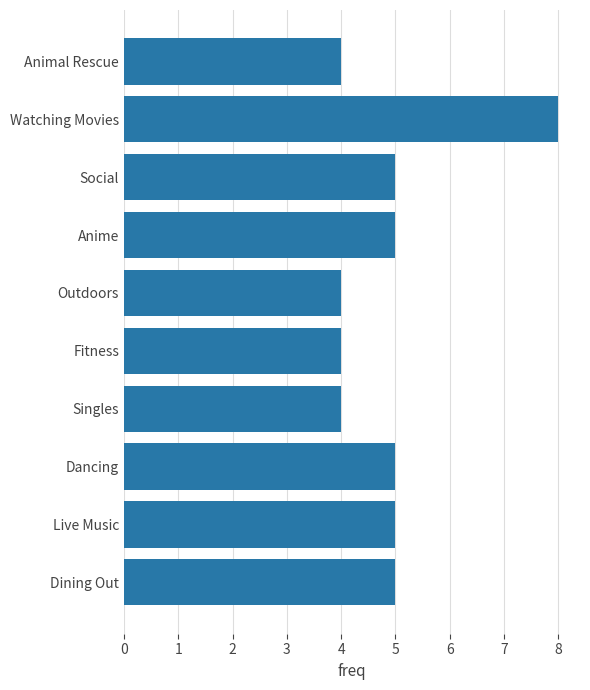

Are the bars grouped side by side (vs. stacked)?

No